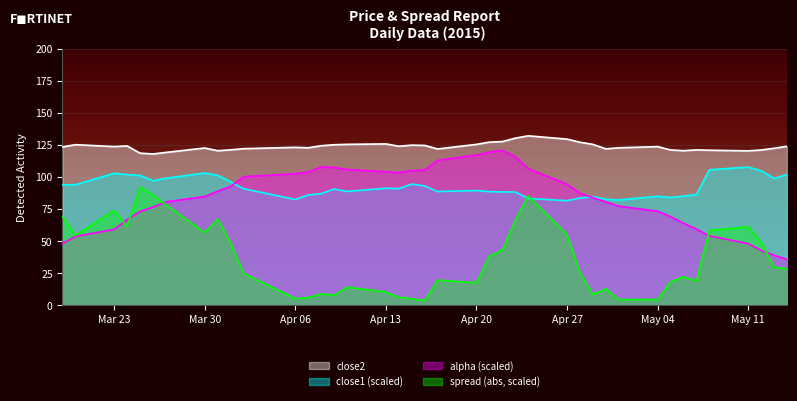

Rank the series by their maximum value, from lowest to highest.

spread (abs, scaled), close1 (scaled), alpha (scaled), close2